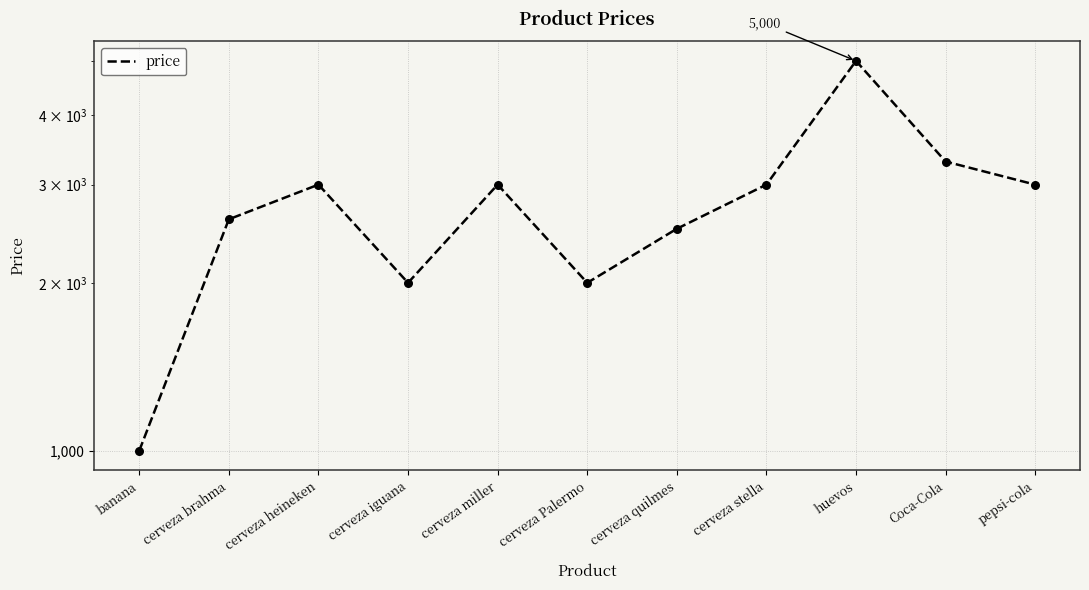

Which has a higher value, cerveza stella or cerveza quilmes?

cerveza stella